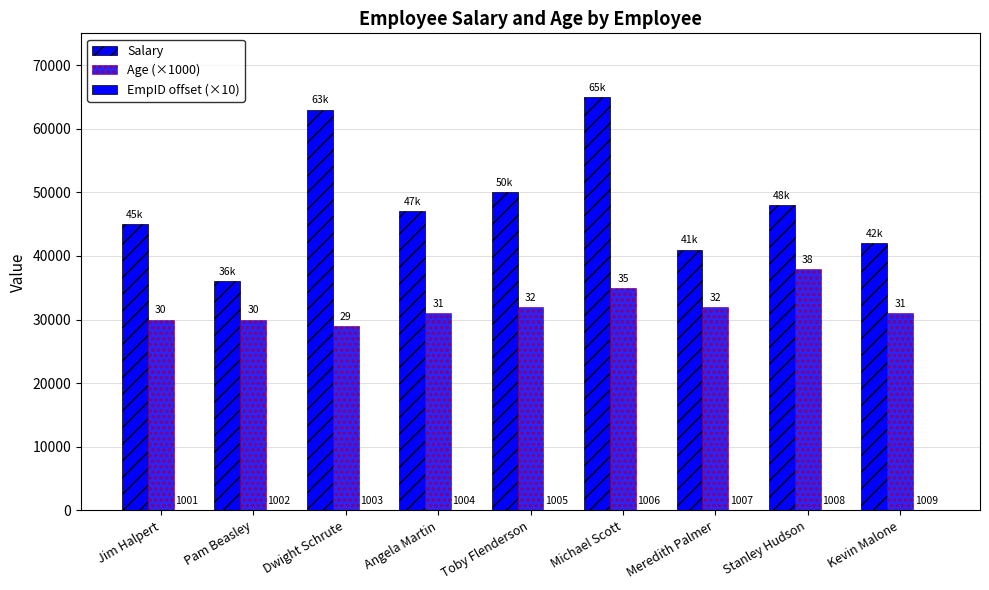

How many groups of bars are there?

9